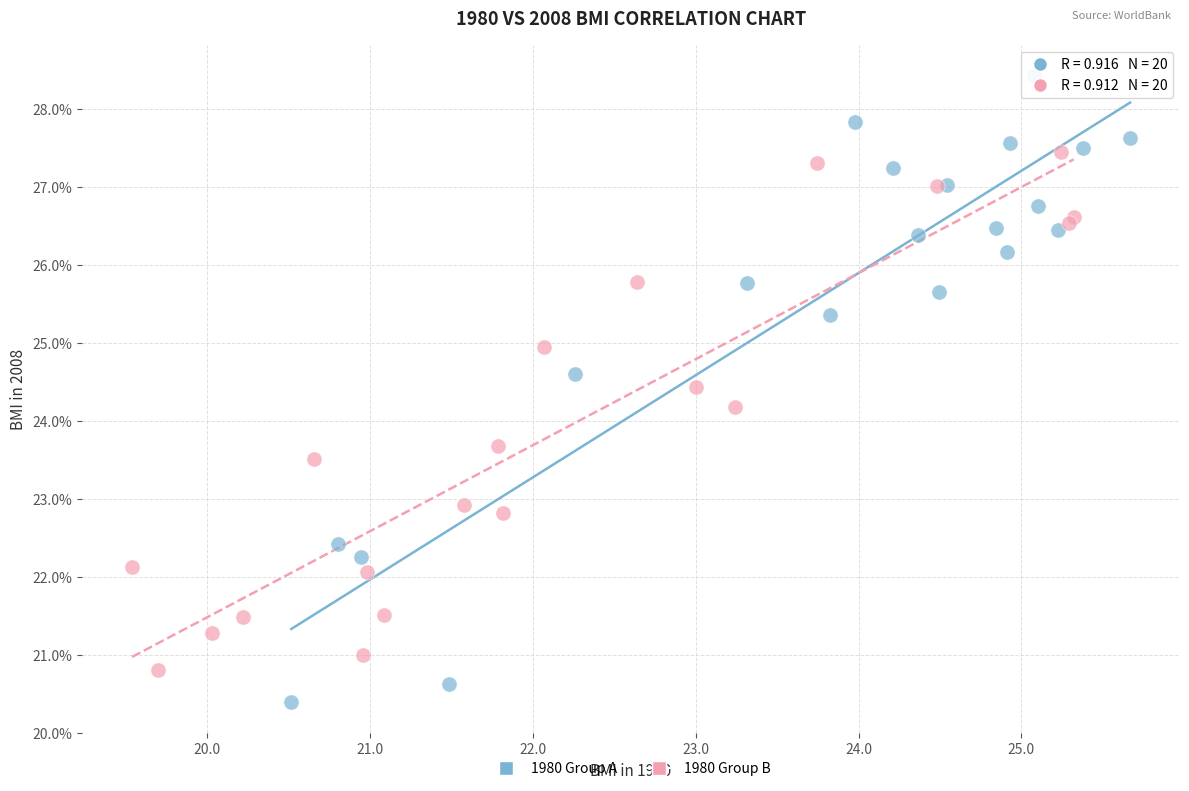

What are all the series names shown in the legend?

1980 Group A, 1980 Group B